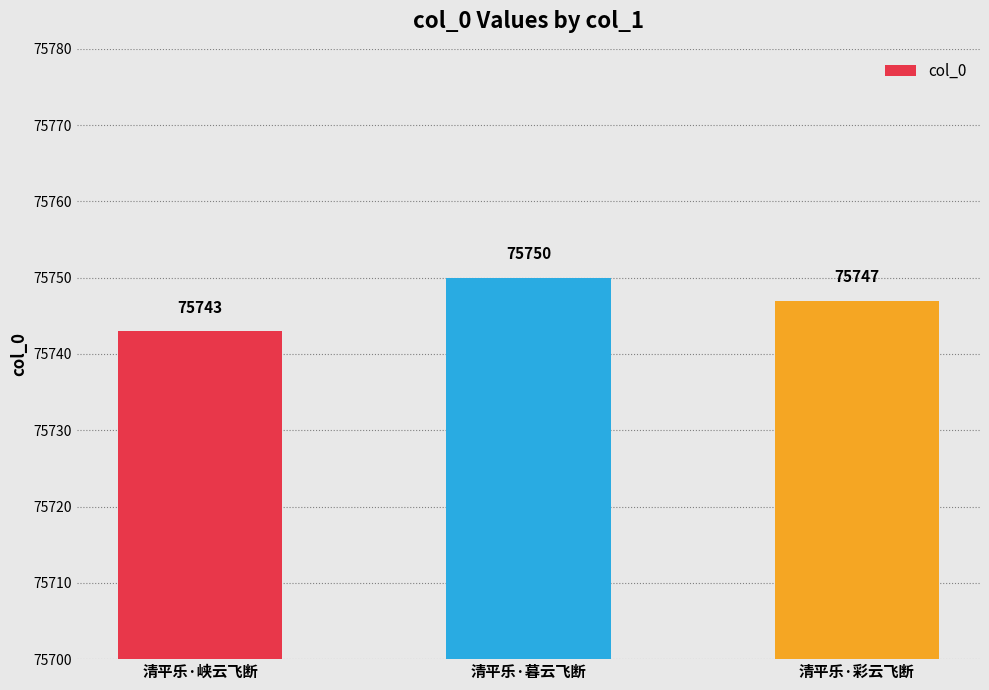

Is it true that the value at 清平乐·峡云飞断 is 49972?

False